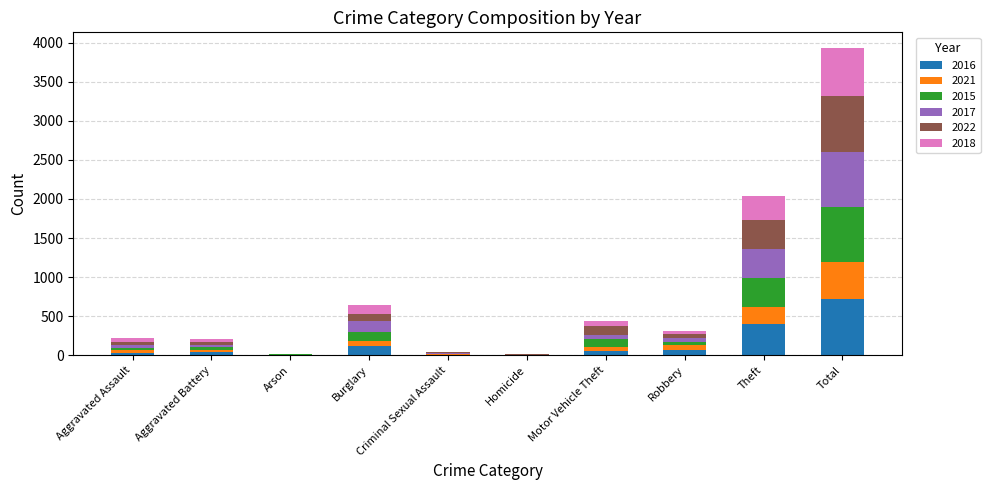

Does the chart contain stacked bars?

Yes